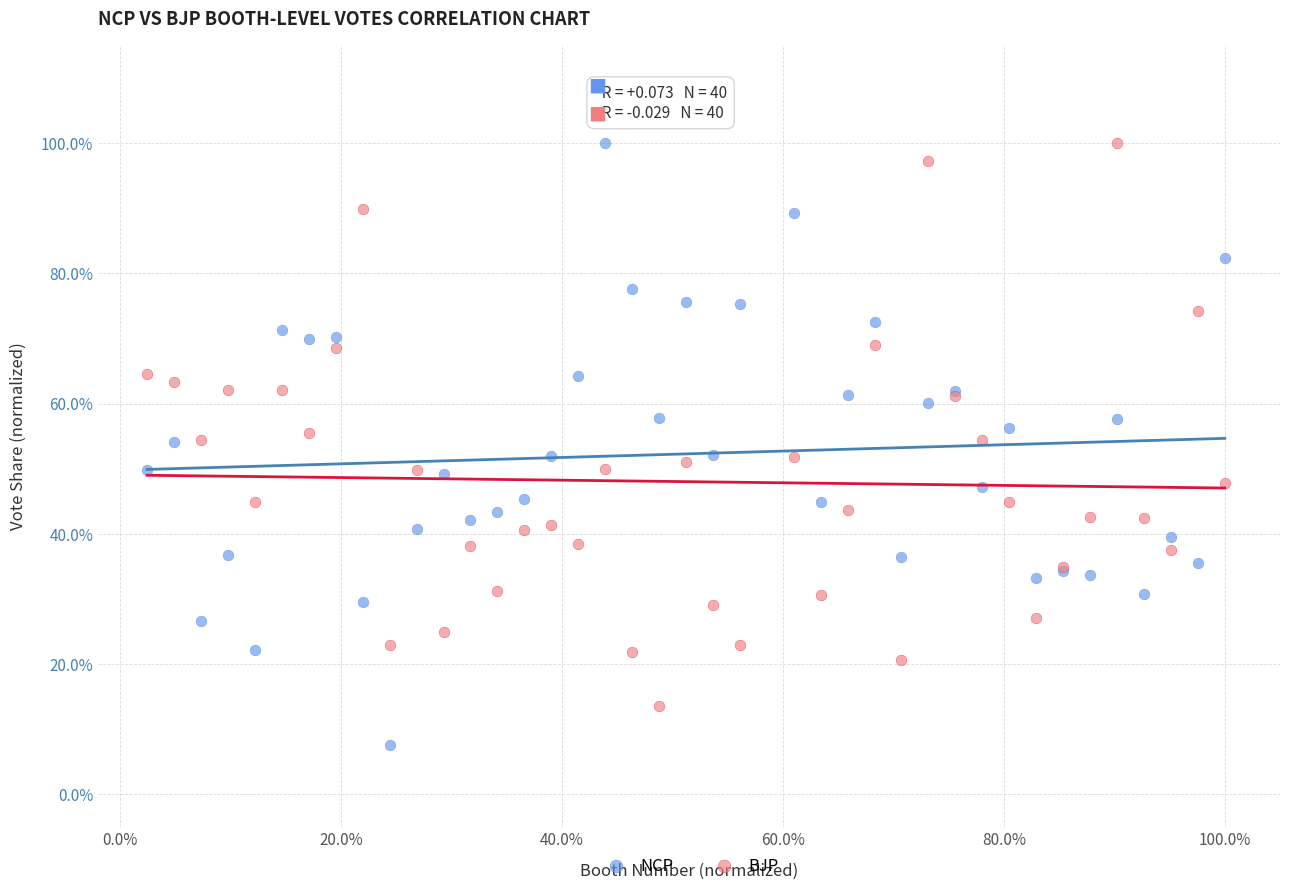

What are all the series names shown in the legend?

NCP, BJP